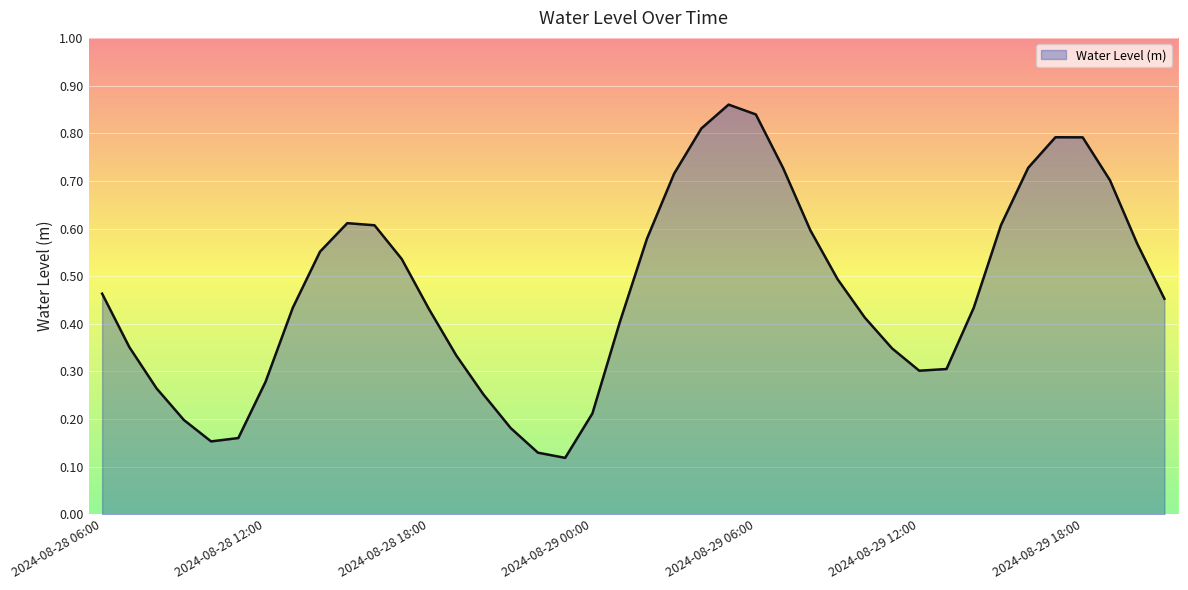

What is the minimum value shown in the chart?

0.1